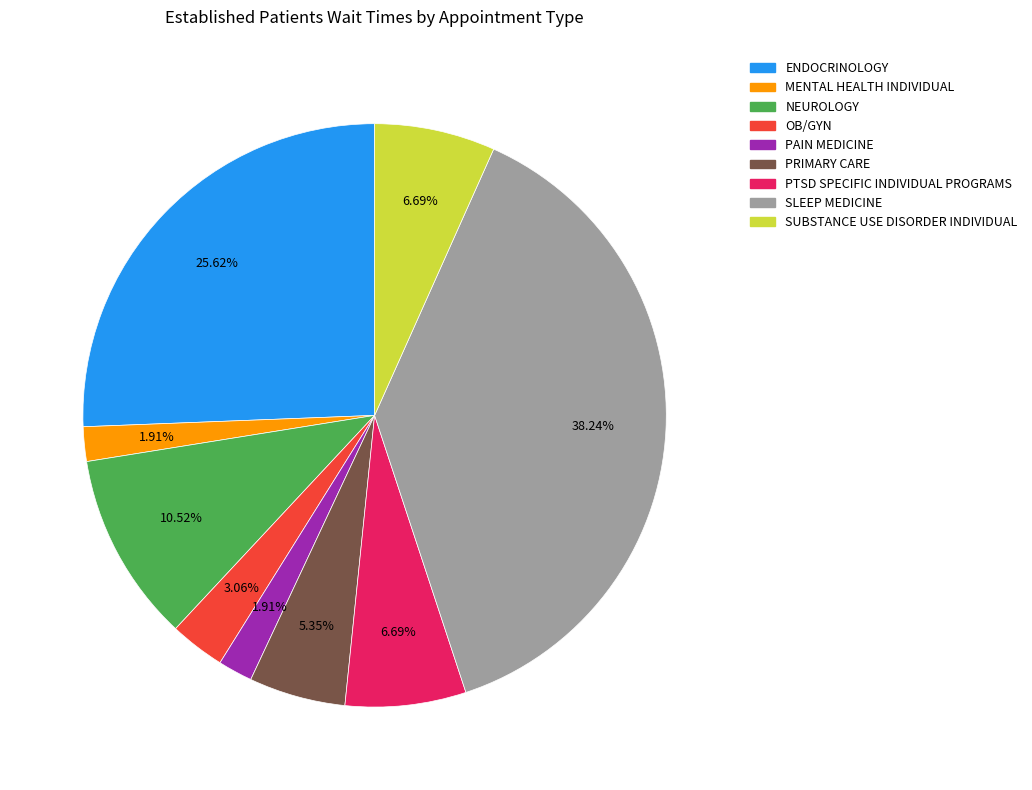

What is the largest slice in the pie chart?

SLEEP MEDICINE